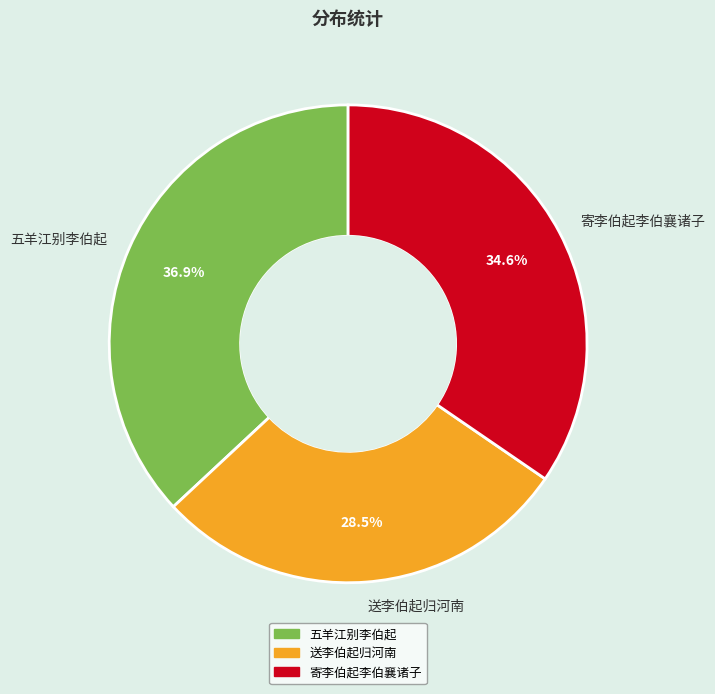

What is the smallest slice in the pie chart?

送李伯起归河南